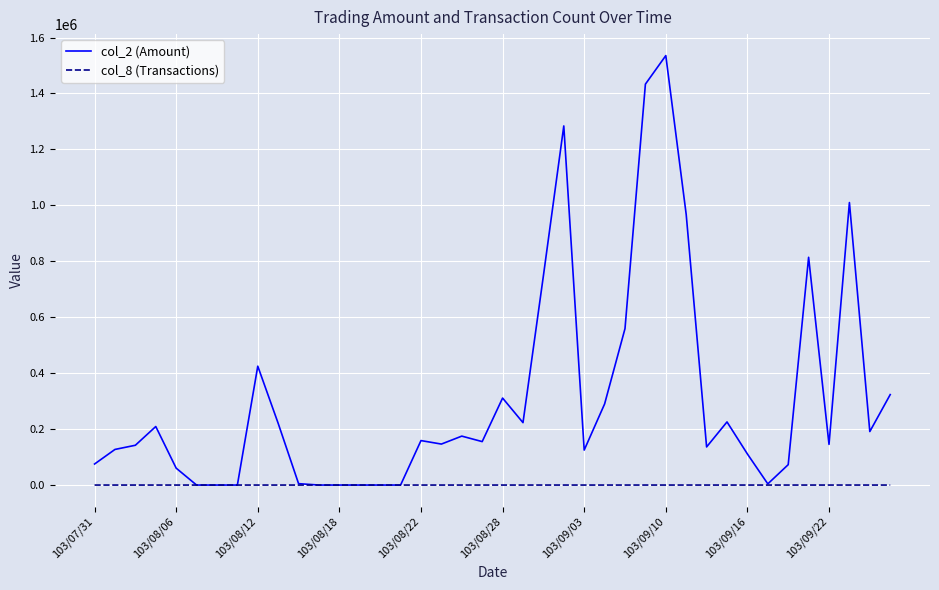

Which series has the widest spread of values?

col_2 (Amount)